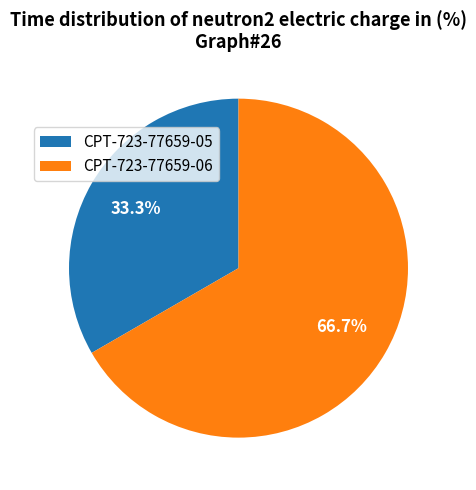

Count the number of slices in the pie.

2